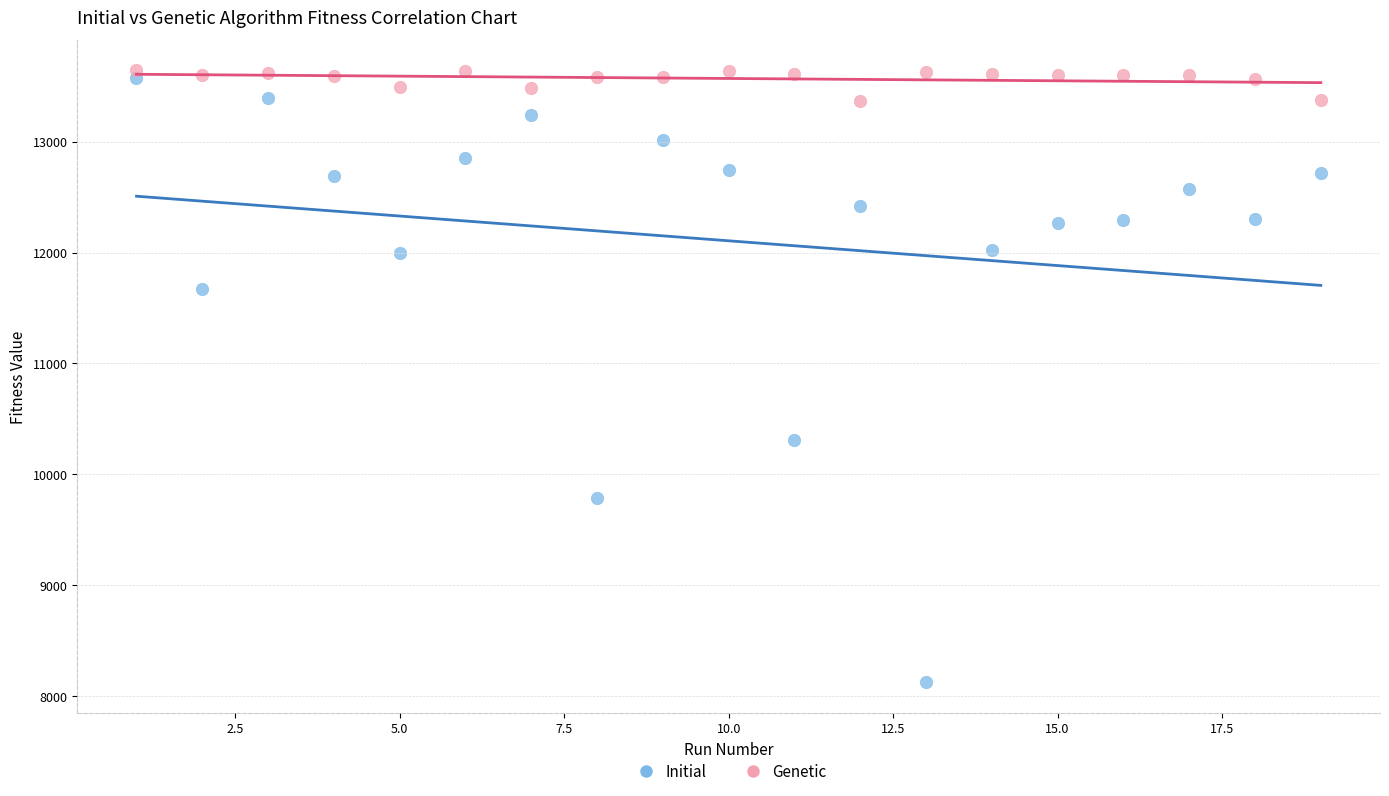

Which series contains the highest Y value?

Genetic